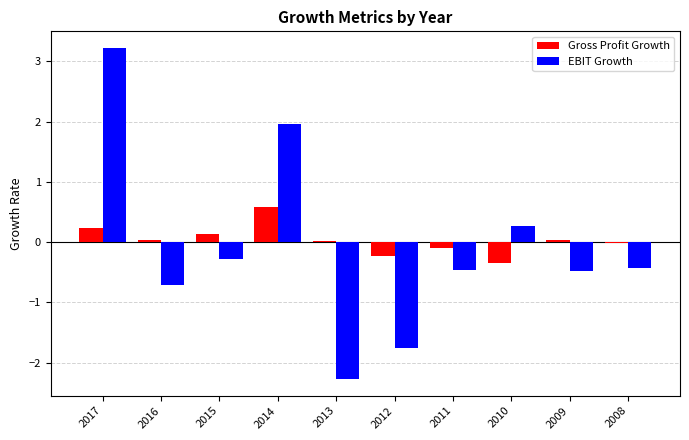

What is the smallest value displayed?

-2.3